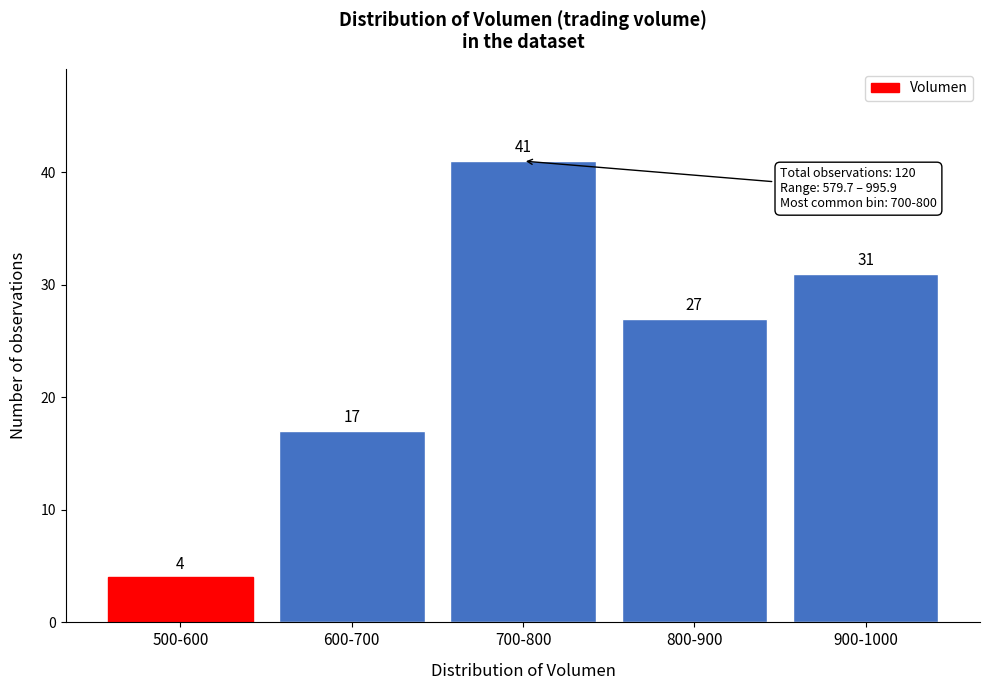

Reading right to left, transcribe all the data shown in this chart.

31	27	41	17	4